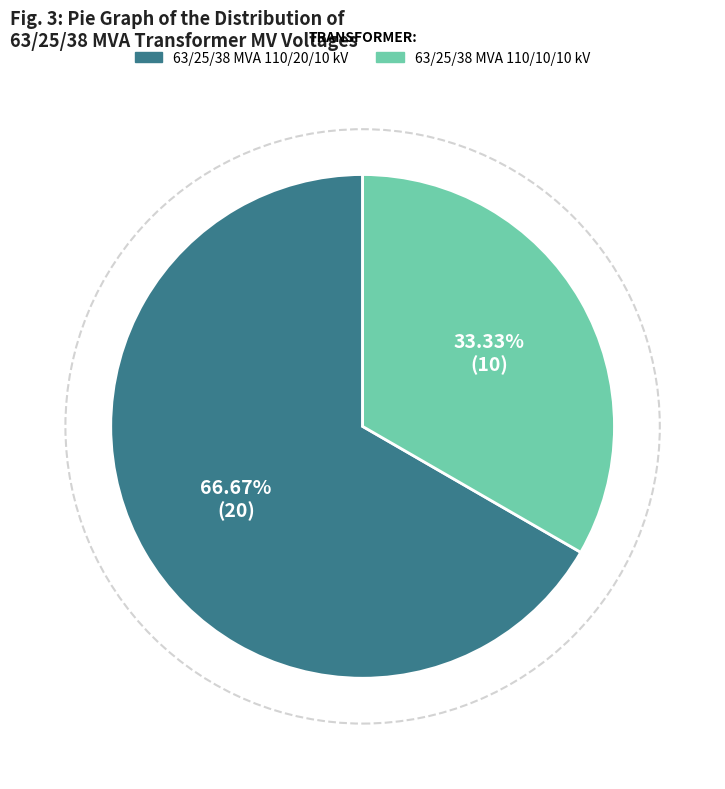

Combined, do 63/25/38 MVA 110/10/10 kV and 63/25/38 MVA 110/20/10 kV account for over 50%?

Yes